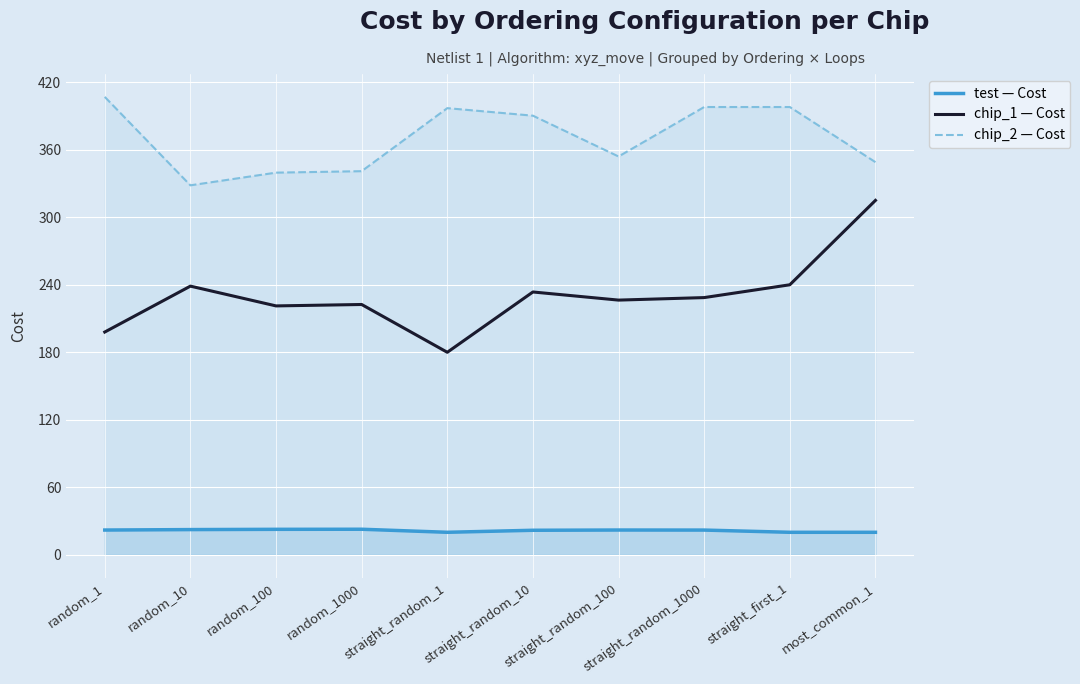

At which label is chip_1 — Cost closest to 247?

straight_first_1